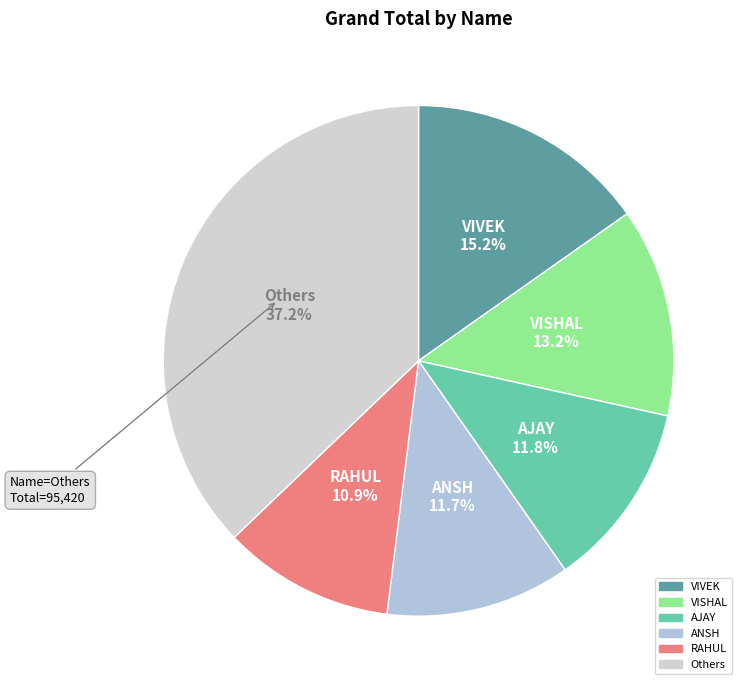

How many segments does this pie chart have?

6